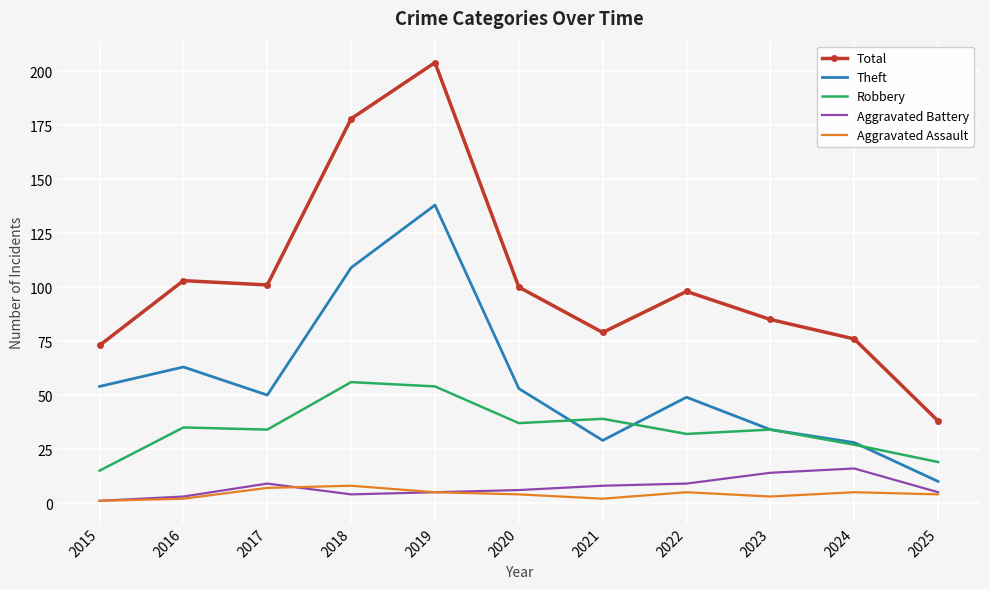

Which series has the widest spread of values?

Total